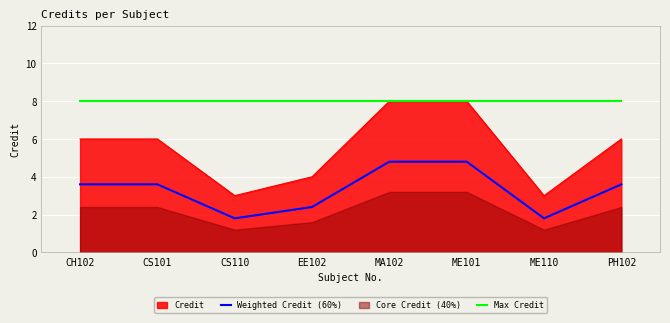

Read the Max Credit value at CH102.

8.0